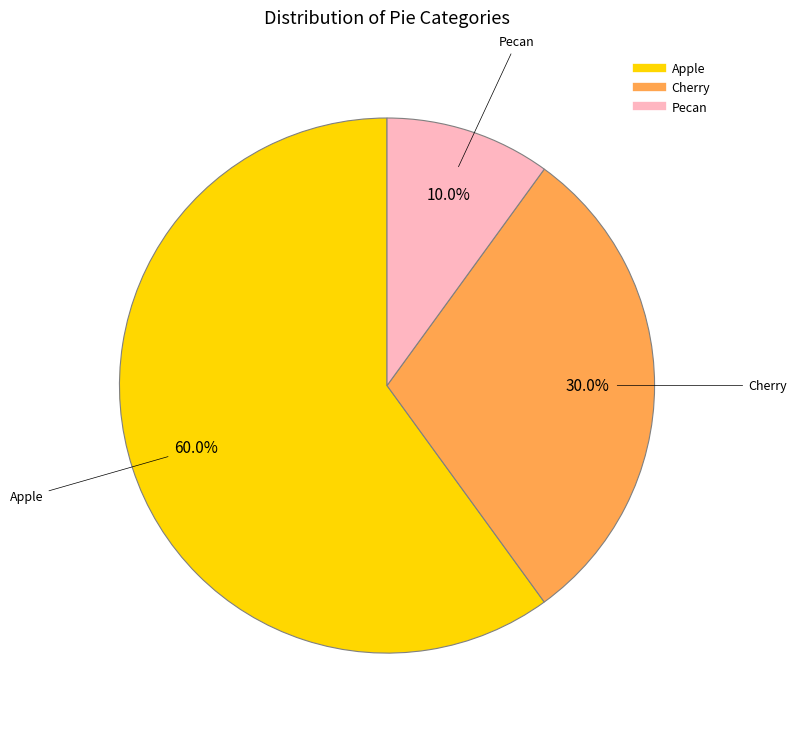

Which slice is the smallest?

Pecan